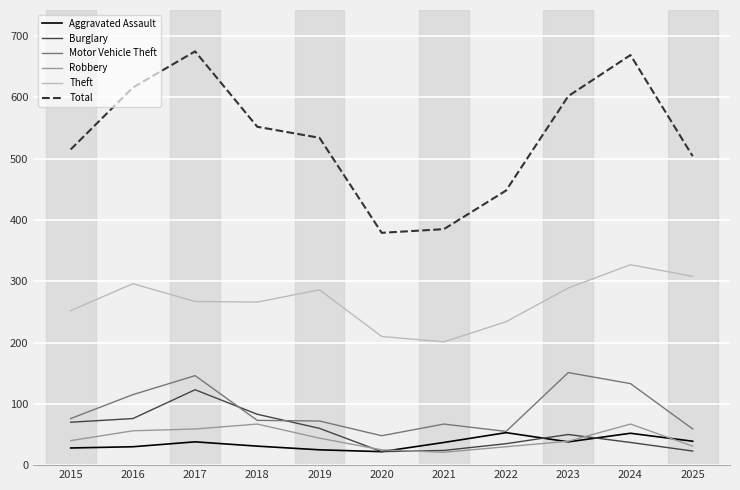

How many interior local peaks does the Aggravated Assault series have?

3